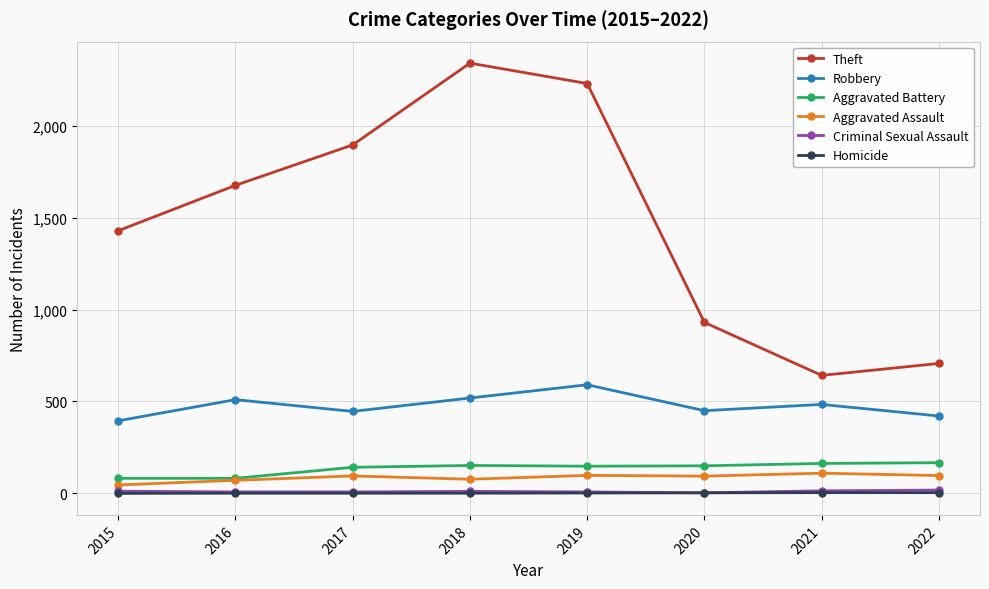

What are all the series names shown in the legend?

Theft, Robbery, Aggravated Battery, Aggravated Assault, Criminal Sexual Assault, Homicide